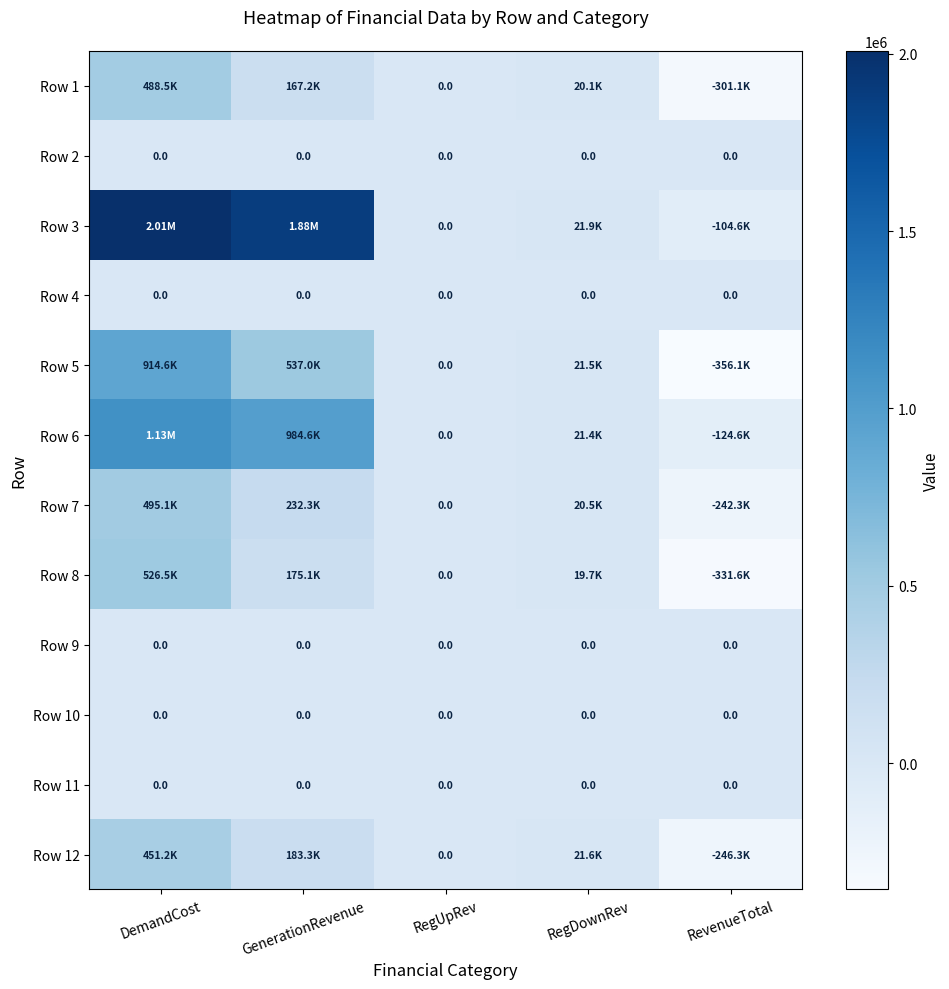

What is the total value across all series at GenerationRevenue?

4161485.7